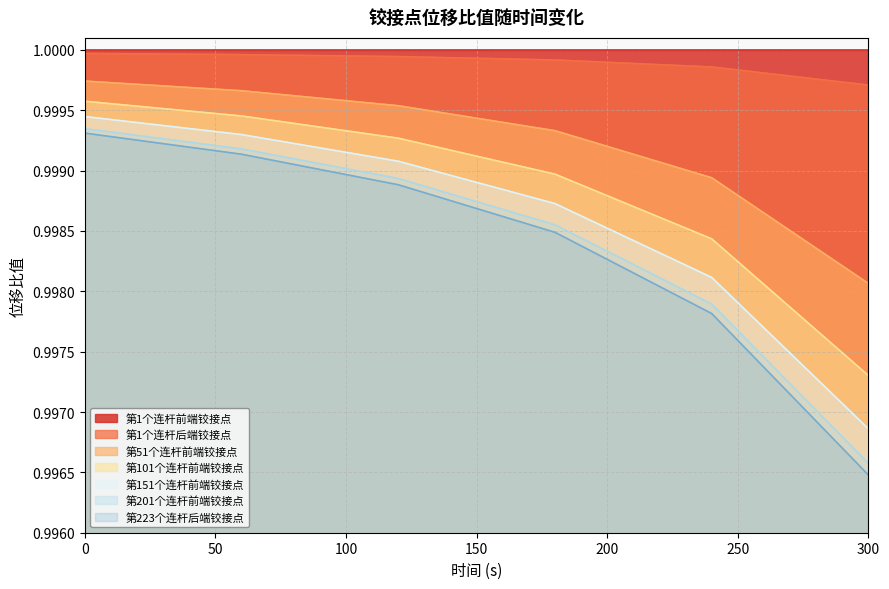

True or false: 第223个连杆后端铰接点 and 第151个连杆前端铰接点 cross at least once.

False